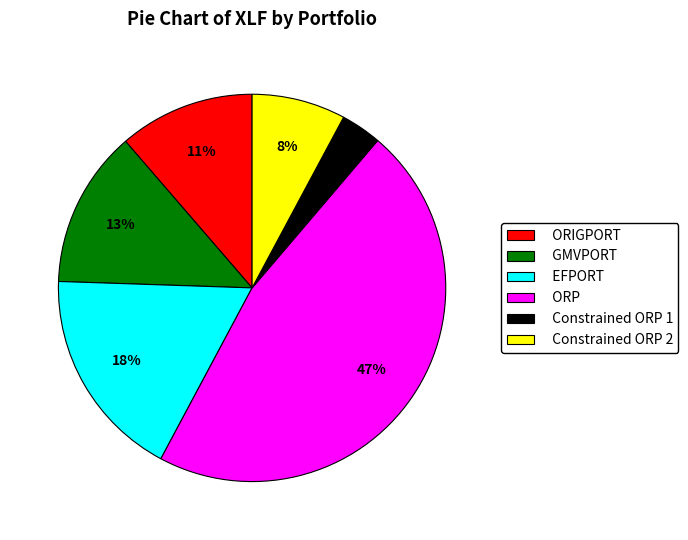

Which category has the biggest portion of the pie?

ORP